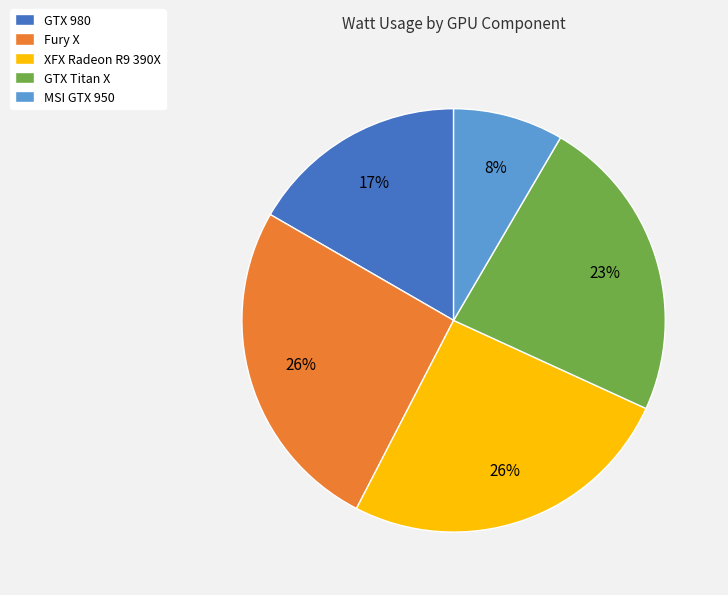

How many slices are in this pie chart?

5